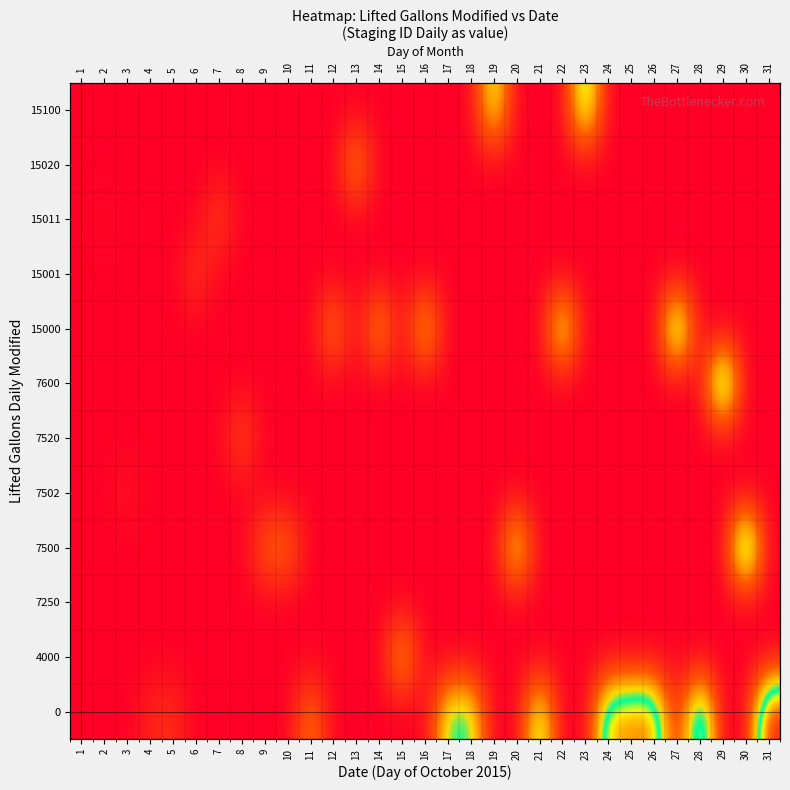

What is the sum of the row_9 values at 2 and 6?

11776834